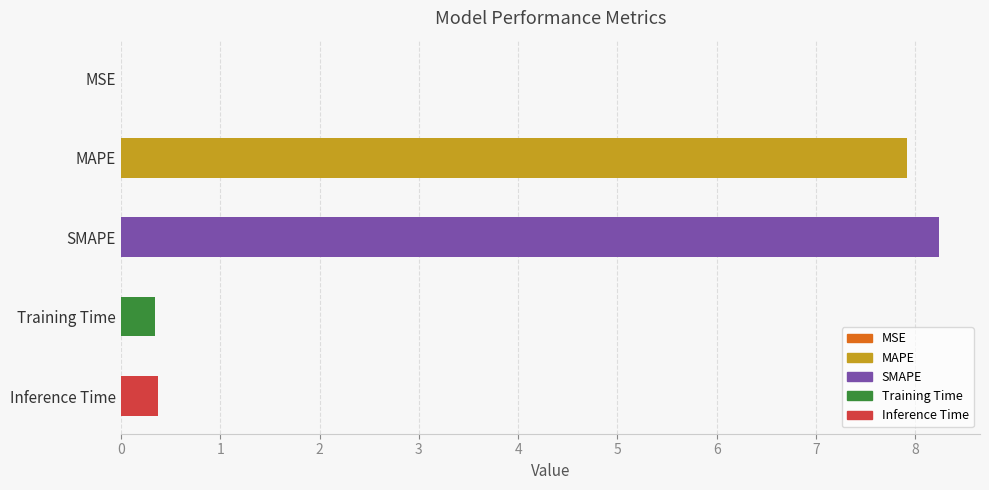

The value at SMAPE is 8.2. True or false?

True